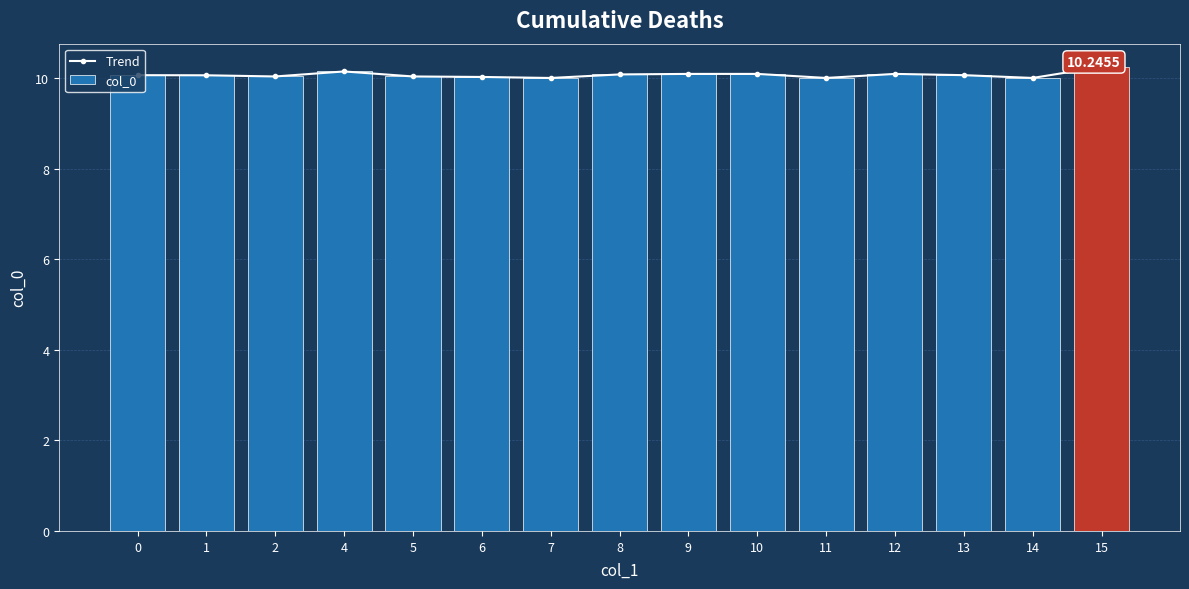

What is the difference between the maximum and minimum values in the col_0 series?

0.2